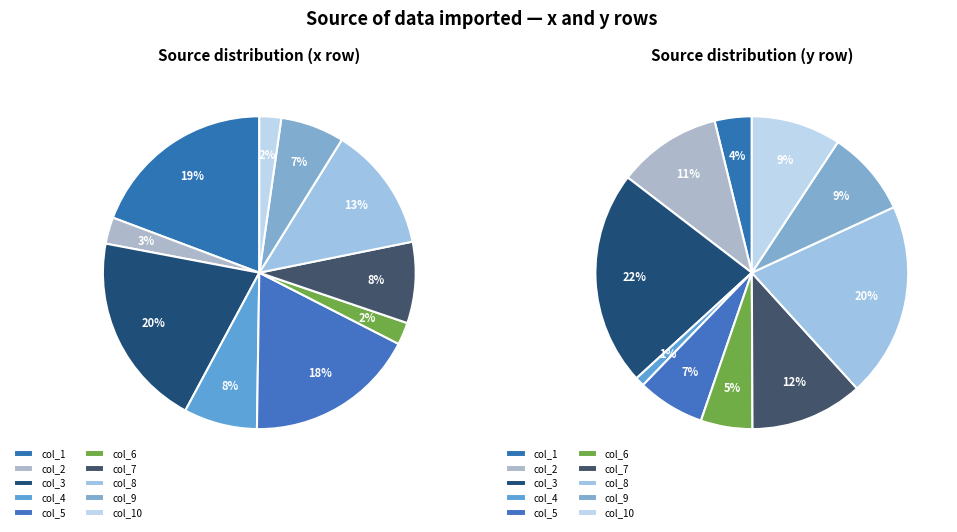

What portion of the pie excludes col_6?

97.7%